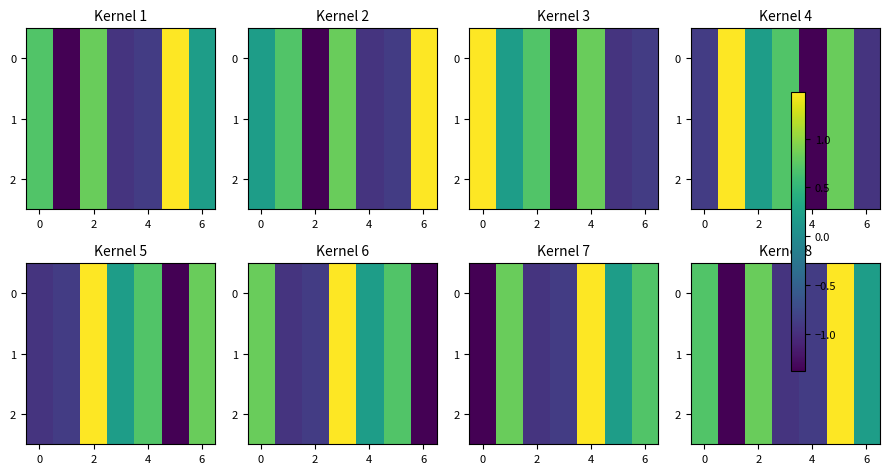

How many positive values does the 2 series have?

4